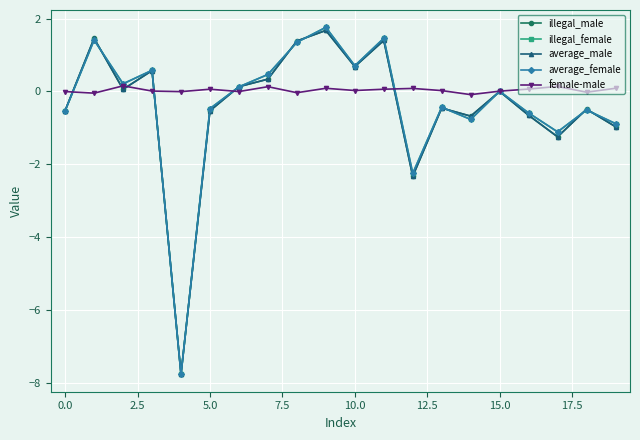

What is the value of the average_male point at the 20th from the left?

-1.0